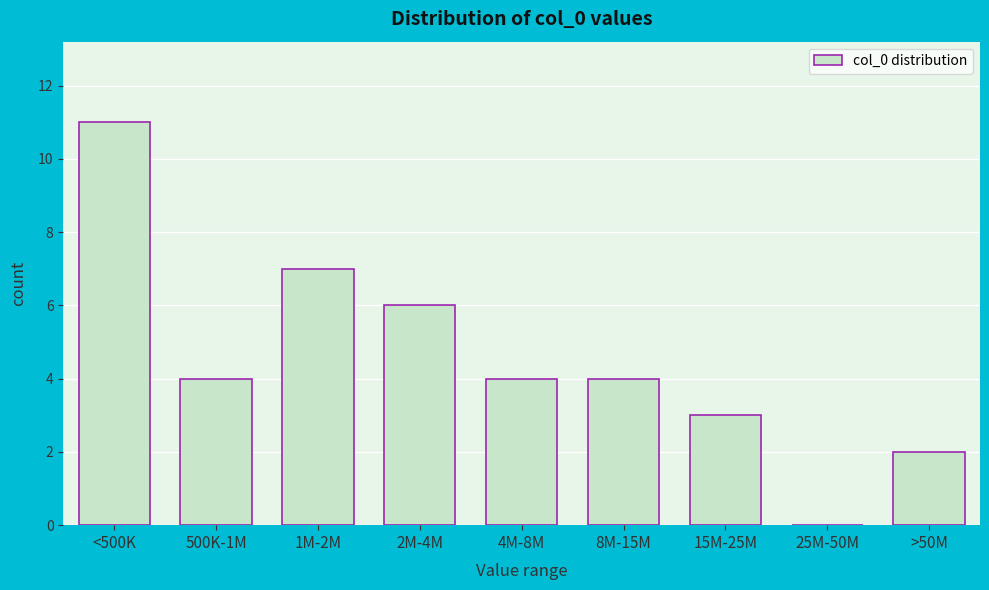

Reading left to right, transcribe all the data shown in this chart.

<500K=11	500K-1M=4	1M-2M=7	2M-4M=6	4M-8M=4	8M-15M=4	15M-25M=3	25M-50M=0	>50M=2